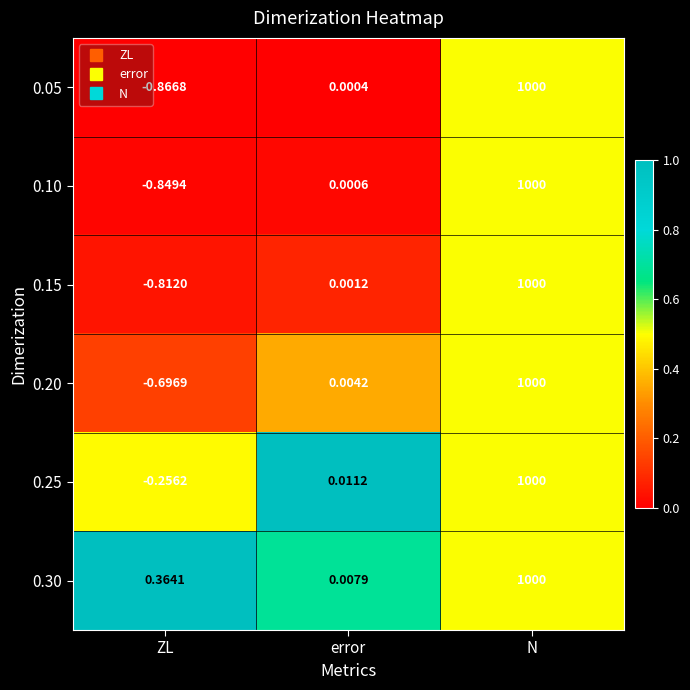

Which category has the highest value across all series?

N